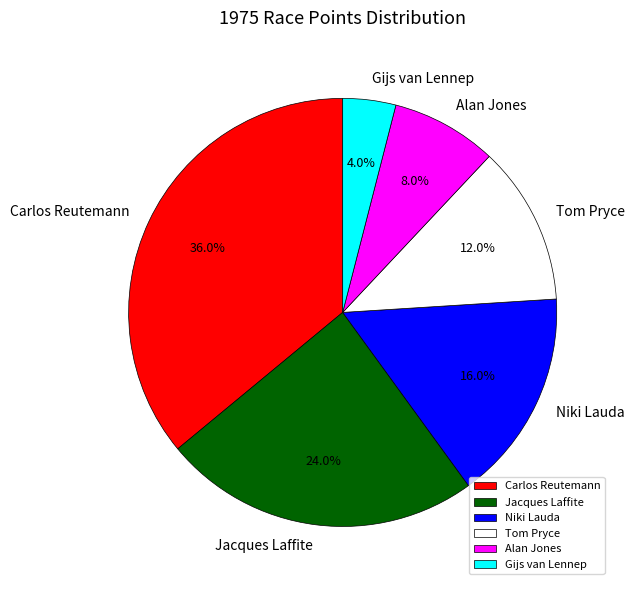

Is there a majority slice in this chart?

No